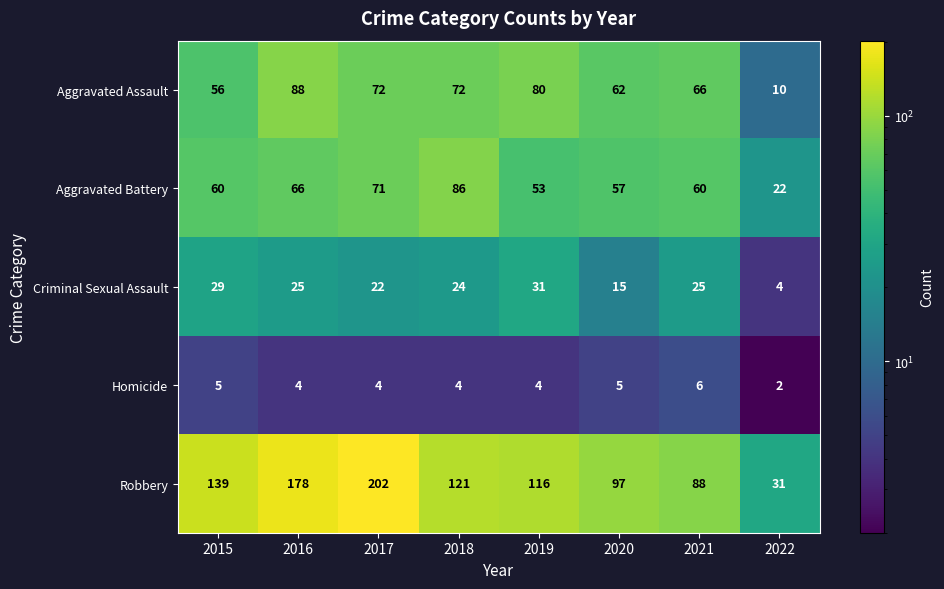

At which label is Robbery closest to 116?

2019